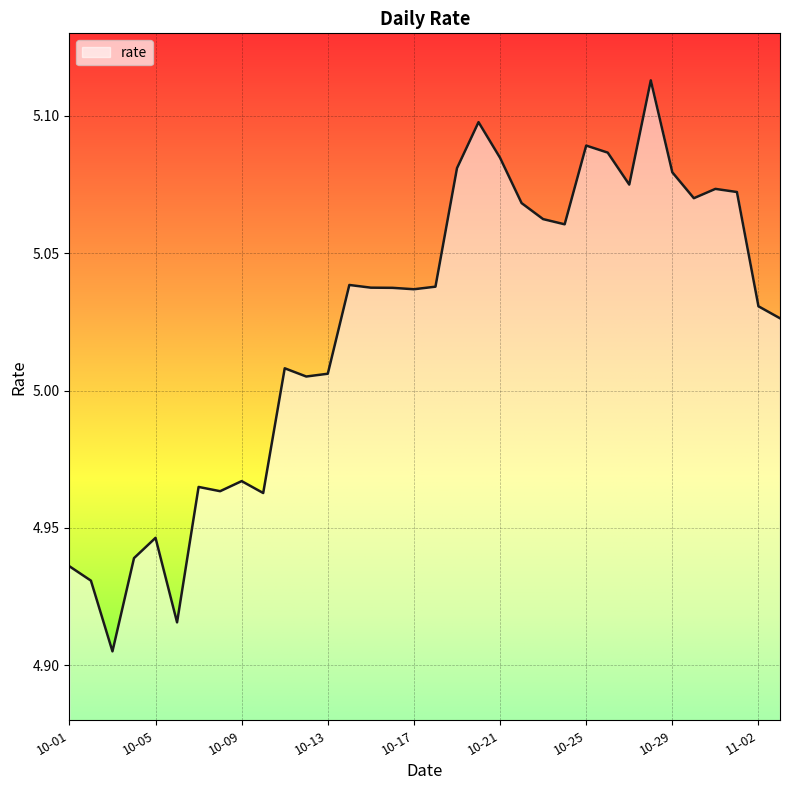

Is this an area chart (filled region under the line)?

Yes